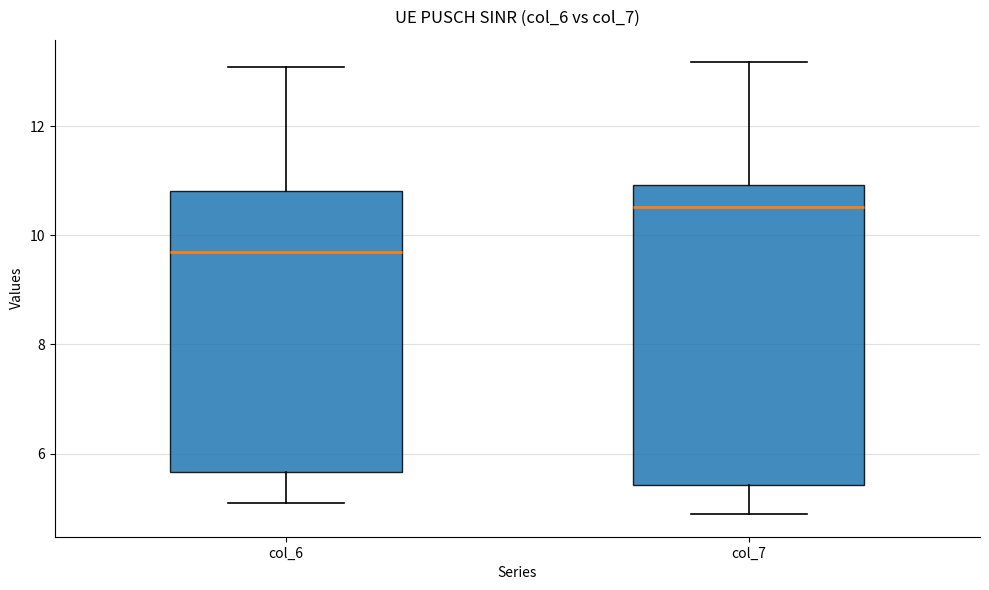

Reading left to right, transcribe this box plot: for each box, give where its median line is, the range the box spans, and where its two whiskers end, as read against the y-axis. The values are not printed on the chart, so give them approximately, as read against the axis.

col_6: median 9.6, box 5.6 to 10.8, whiskers 5.0 to 13.0
col_7: median 10.6, box 5.4 to 11.0, whiskers 4.8 to 13.2